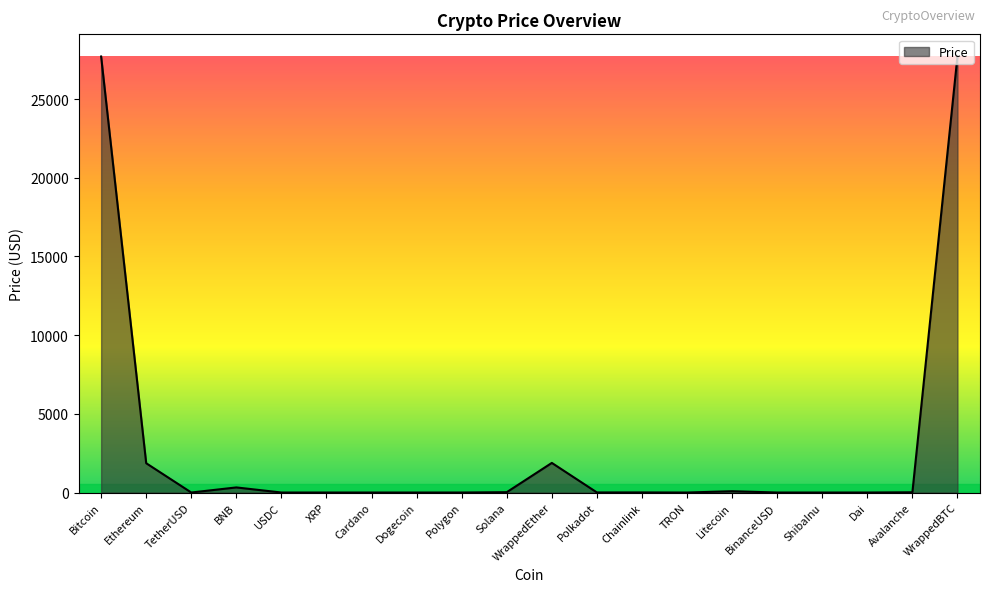

What is the difference between the second highest and second lowest values?

27707.3